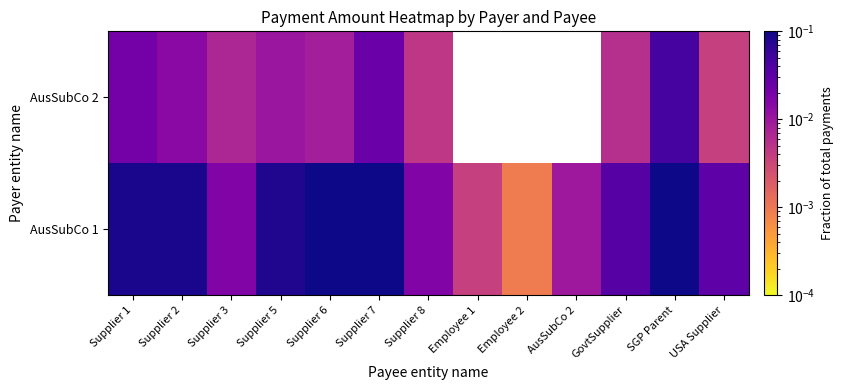

The value of AusSubCo 1 at Employee 1 is 0.0. True or false?

True